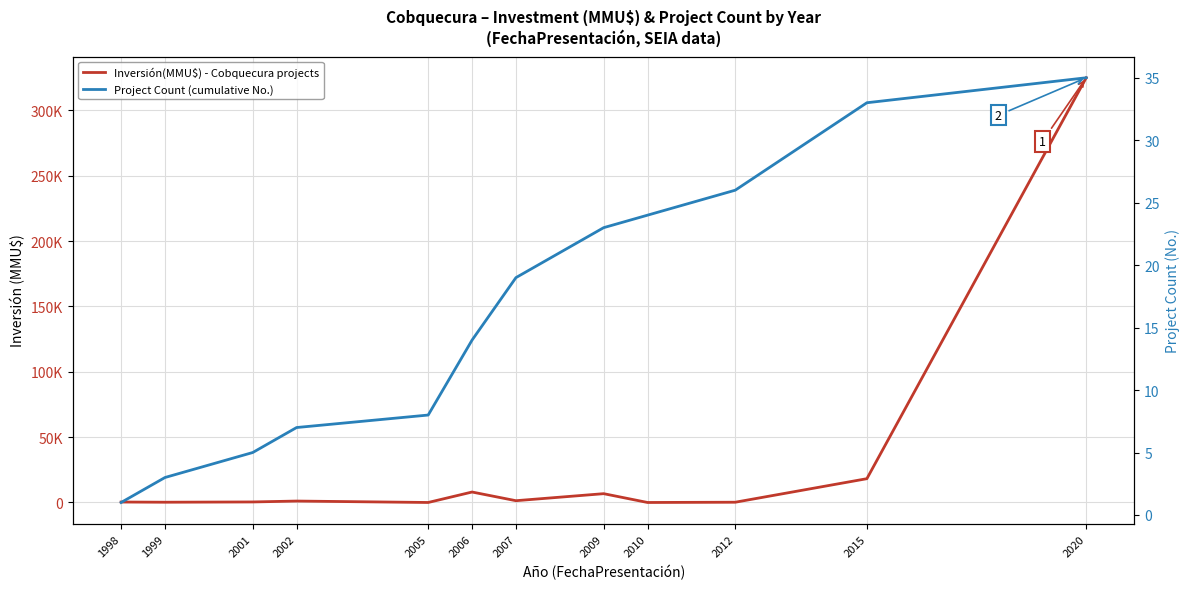

Rank the series by their maximum value, from highest to lowest.

Inversión(MMU$) - Cobquecura projects, Project Count (cumulative No.)